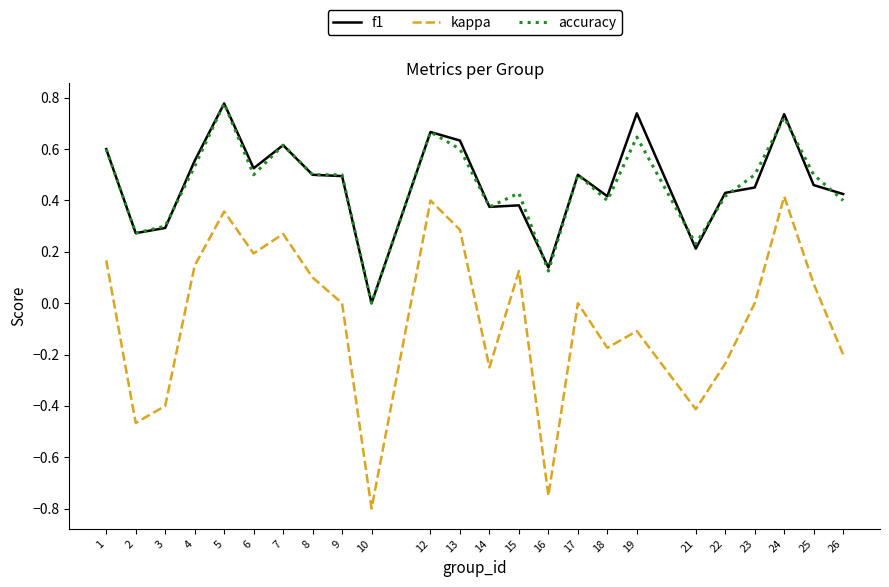

Which series has the largest range (max minus min)?

kappa